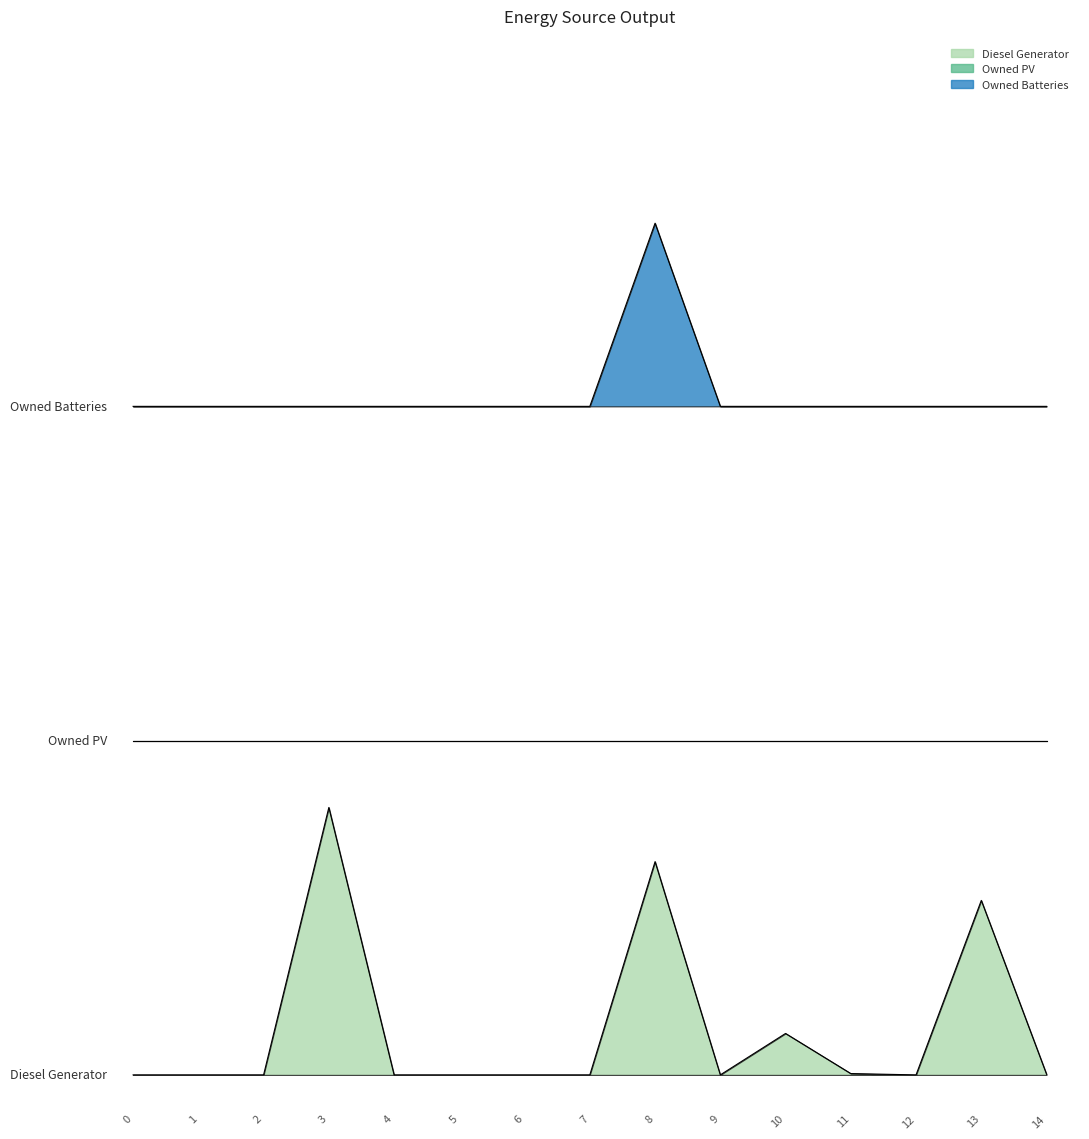

The Owned Batteries series shows 1000 at 6. True or false?

True